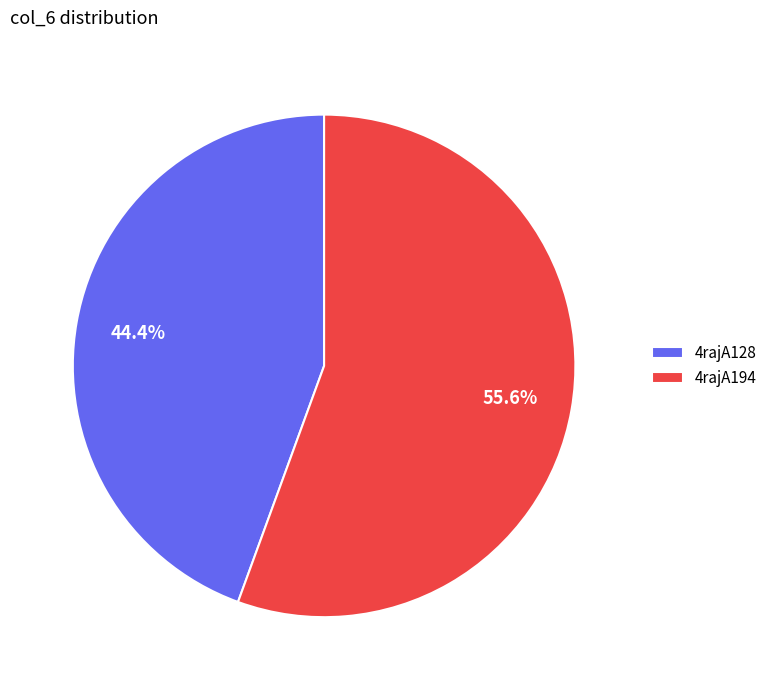

To the nearest percent, what is the average slice percentage?

50%